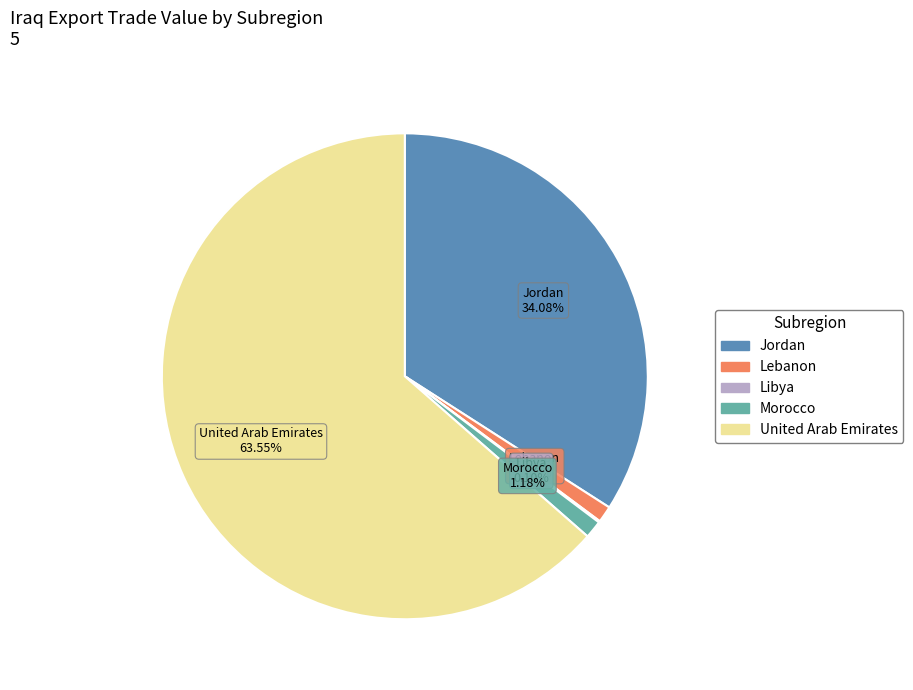

To the nearest percent, what portion does Jordan represent?

34%